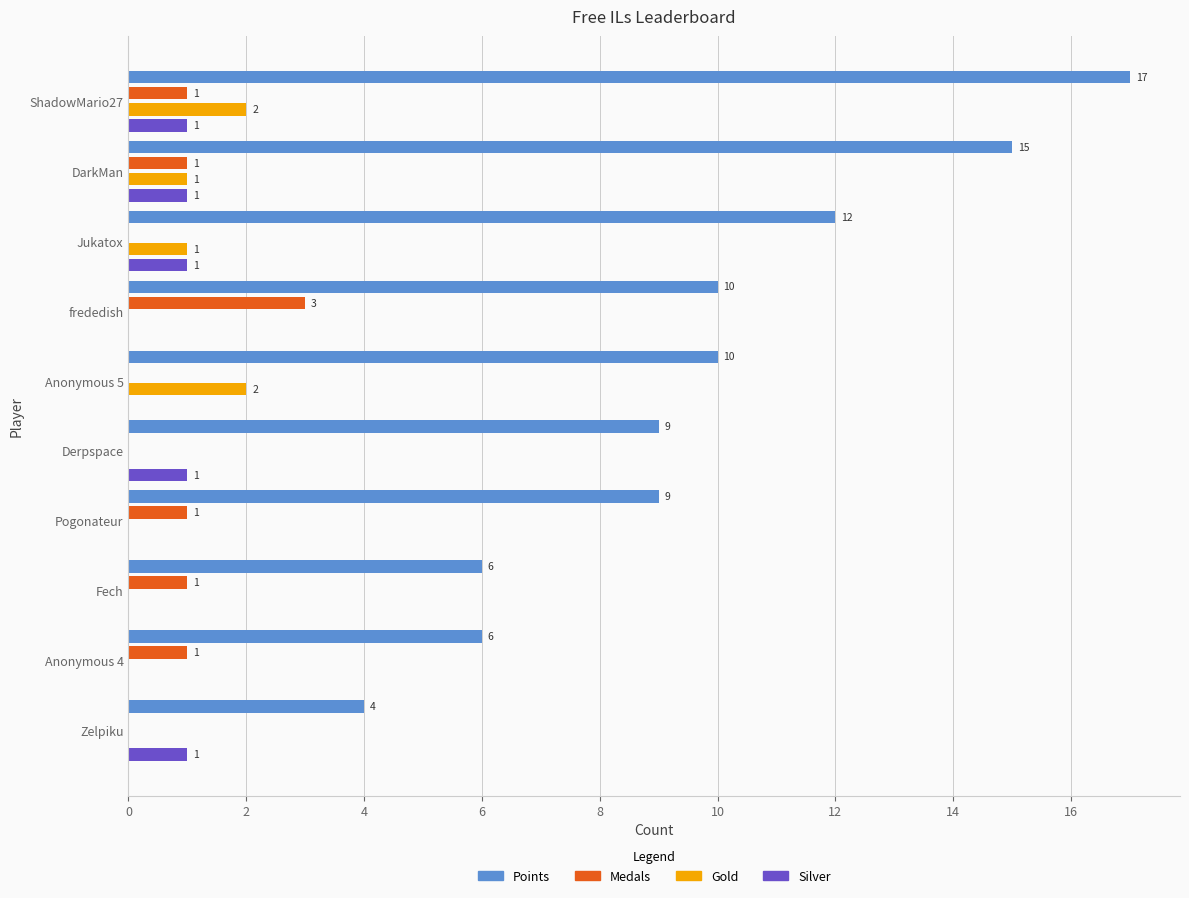

Between ShadowMario27 and Derpspace, which series saw the biggest shift?

Points